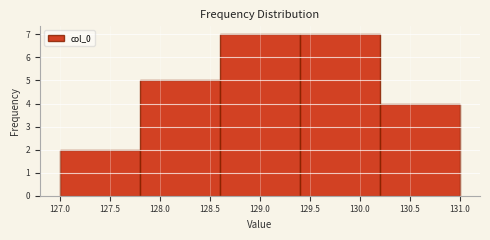

Reading left to right, list every bar in this chart as the range it spans on the x-axis followed by its height. The values are not printed on the chart, so give them approximately, as read against the axis.

127.0 to 127.8: 2
127.8 to 128.6: 5
128.6 to 129.4: 7
129.4 to 130.2: 7
130.2 to 131.0: 4